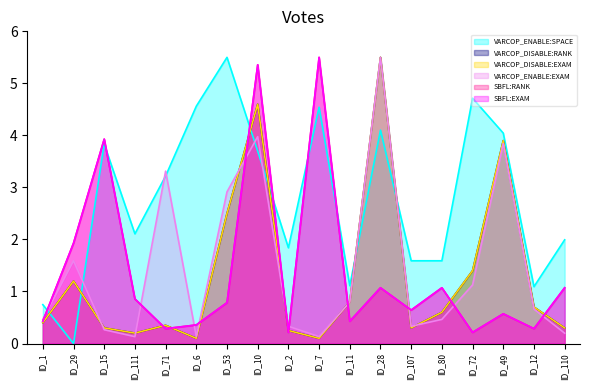

True or false: VARCOP_DISABLE:RANK has a value of 0.3 at ID_111.

False